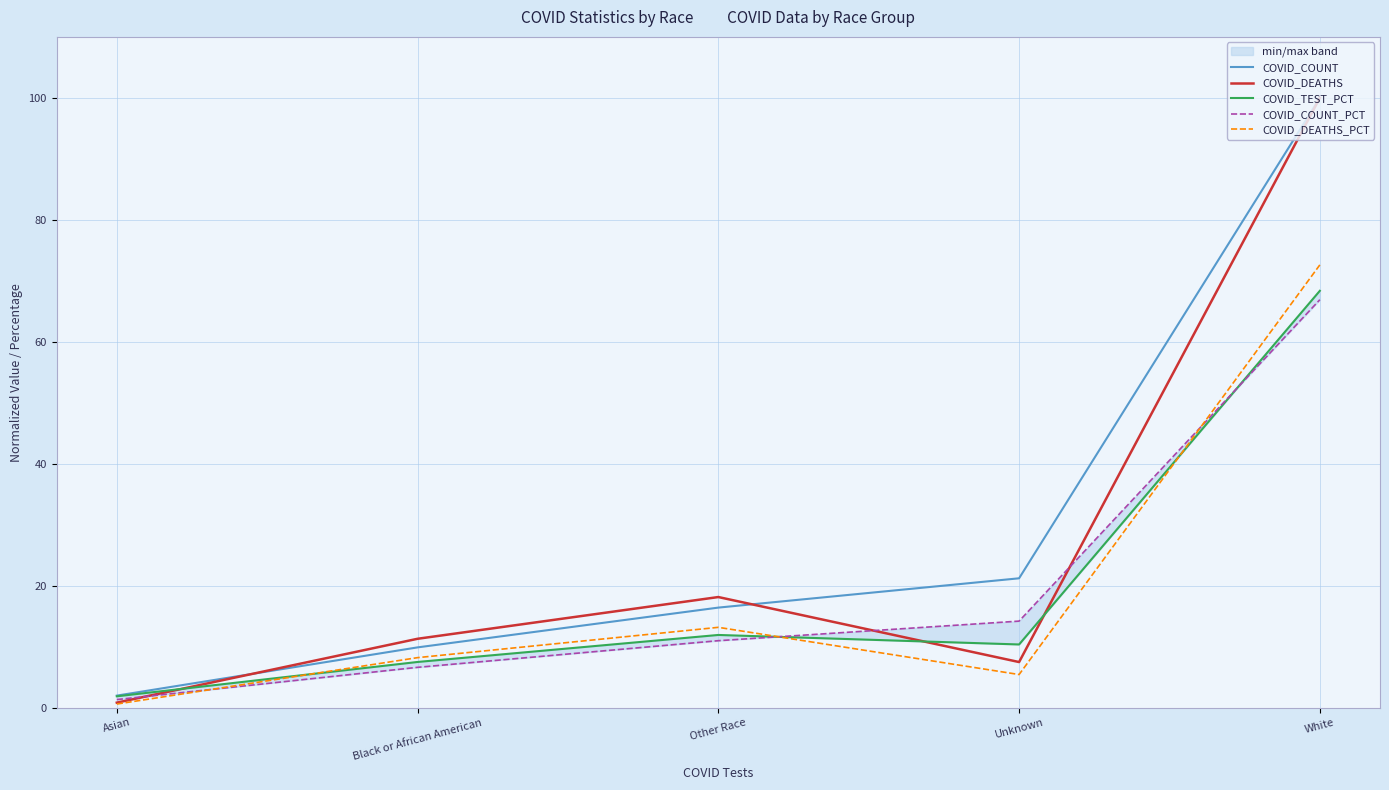

How many lines are shown in the chart?

5